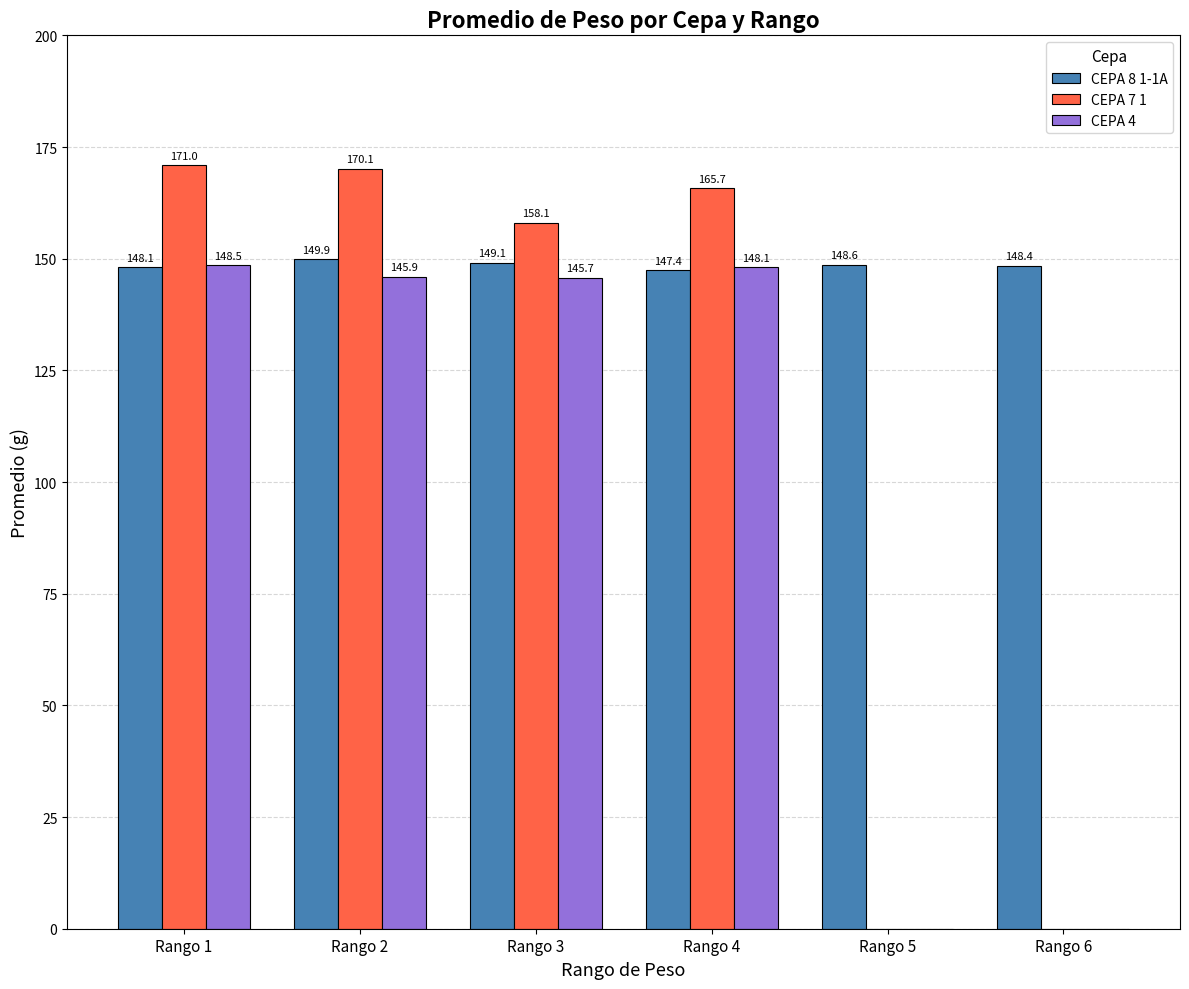

What is the average value of the CEPA 4 series?

98.0